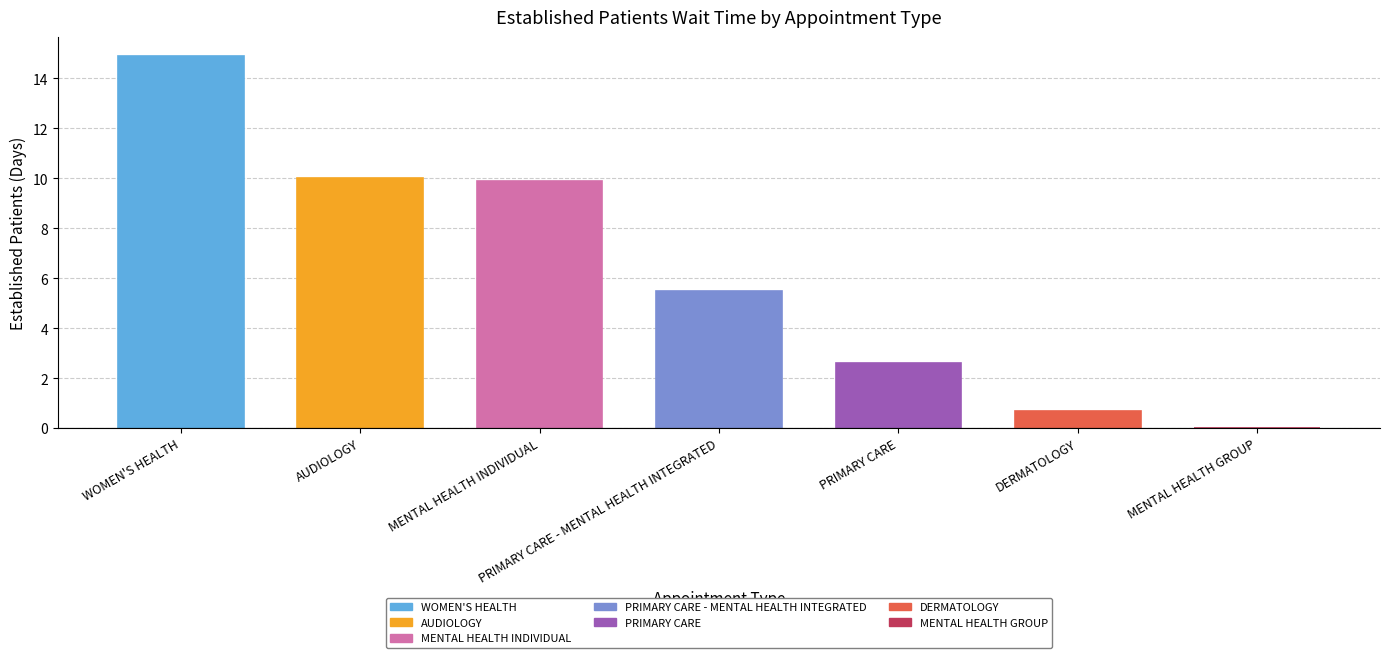

What is the change in value from WOMEN'S HEALTH to MENTAL HEALTH INDIVIDUAL?

-5.0